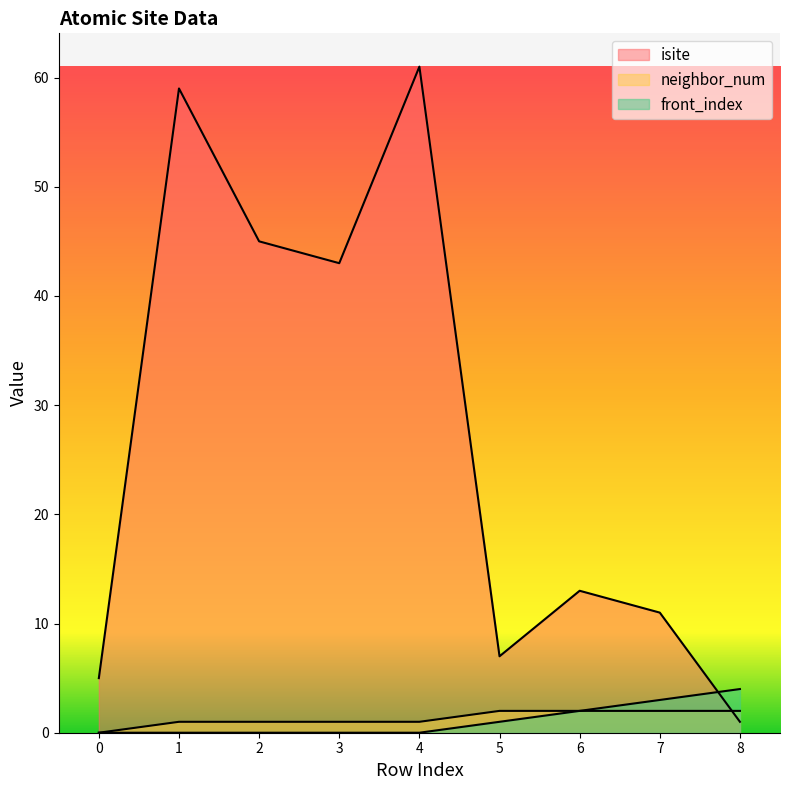

Reading left to right, transcribe all the data shown in this chart.

isite: 0=5	1=59	2=45	3=43	4=61	5=7	6=13	7=11	8=1
neighbor_num: 0=0	1=1	2=1	3=1	4=1	5=2	6=2	7=2	8=2
front_index: 0=0	1=0	2=0	3=0	4=0	5=1	6=2	7=3	8=4